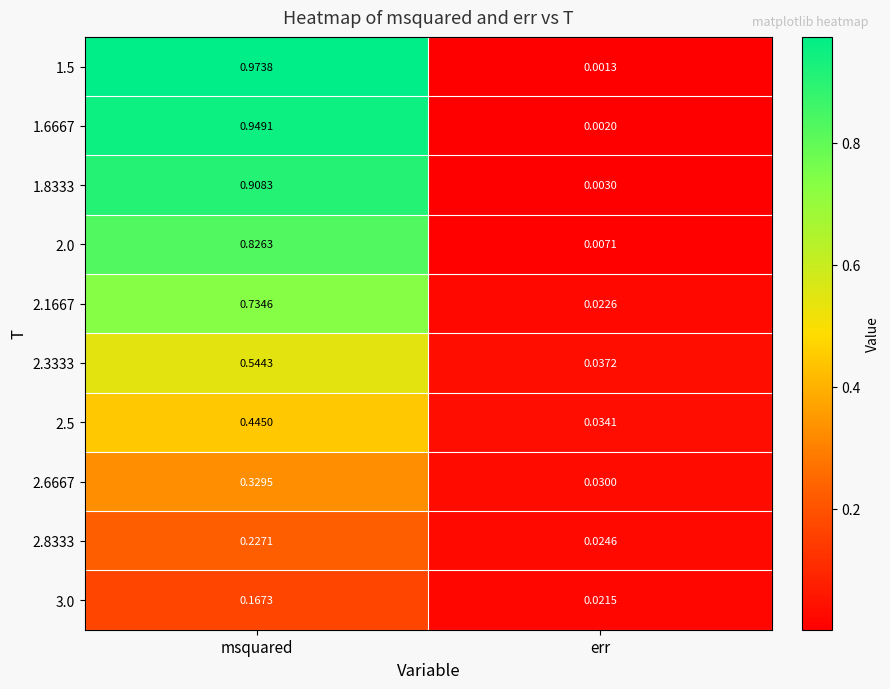

At which label is 1.6667 closest to 0?

err